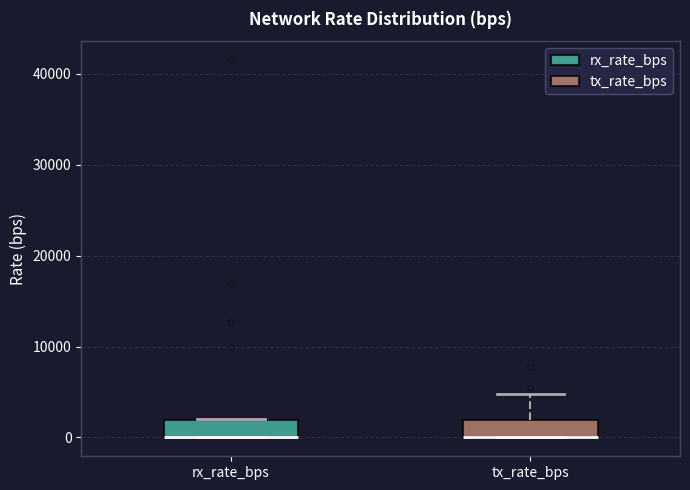

Where is the lower edge of the box for tx_rate_bps on the y-axis? The values are not printed on the chart, so give them approximately, as read against the axis.

0